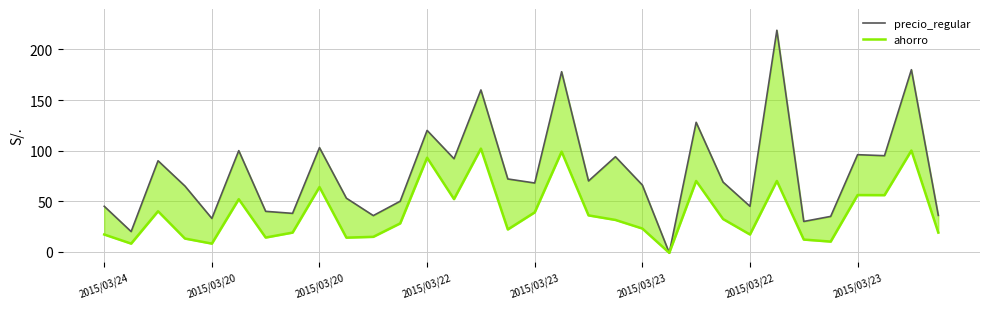

How many data points in ahorro are less than 31?

16